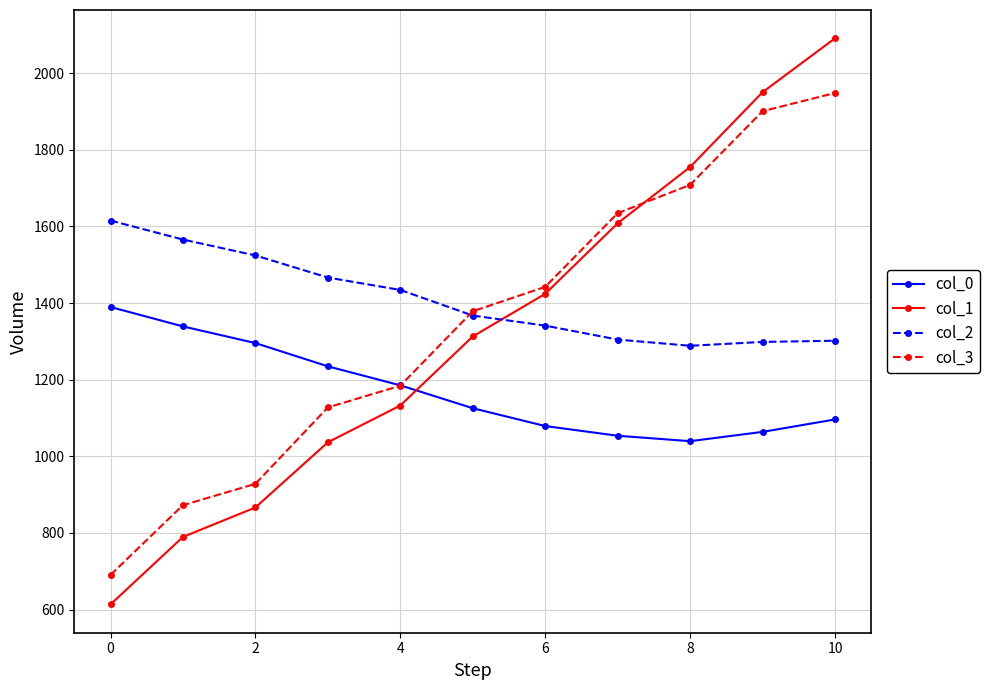

True or false: col_2 and col_3 cross at least once.

True